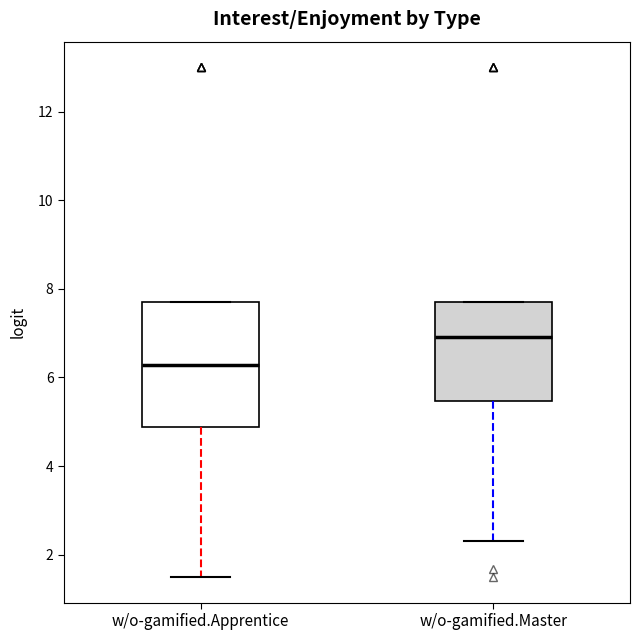

Where is the upper edge of the box for w/o-gamified.Apprentice on the y-axis? The values are not printed on the chart, so give them approximately, as read against the axis.

7.8